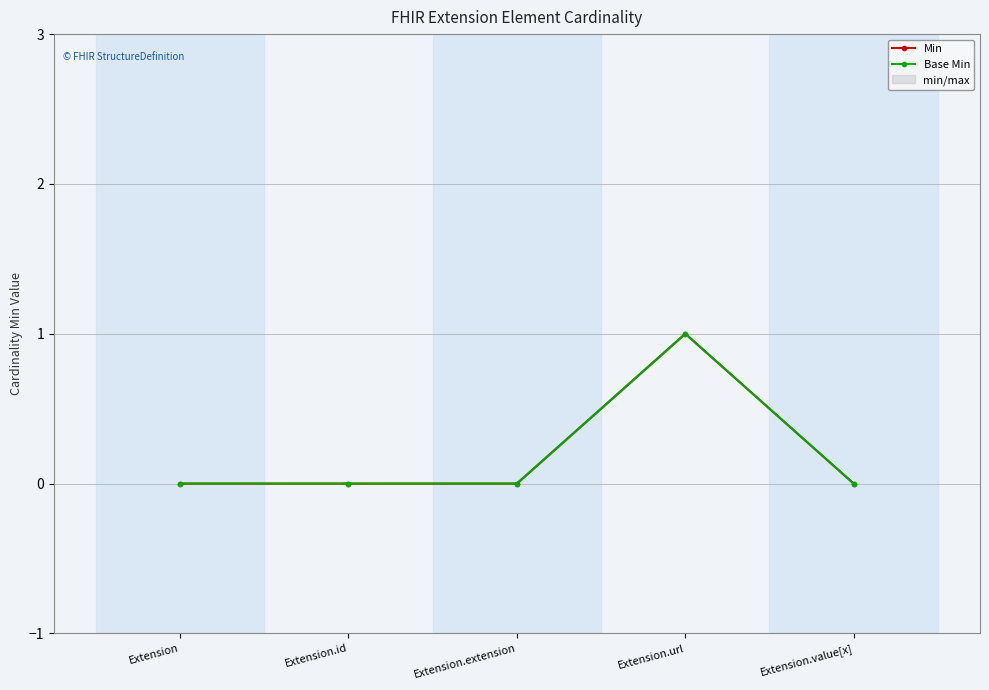

Which series changed the most between Extension and Extension.url?

Min